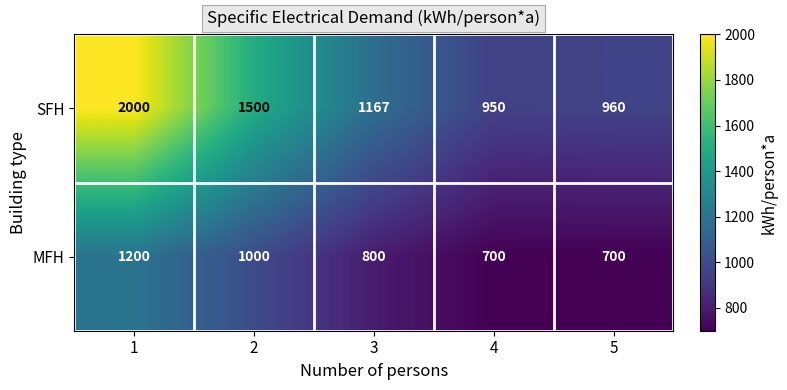

True or false: MFH has a value of 946 at 5.

False